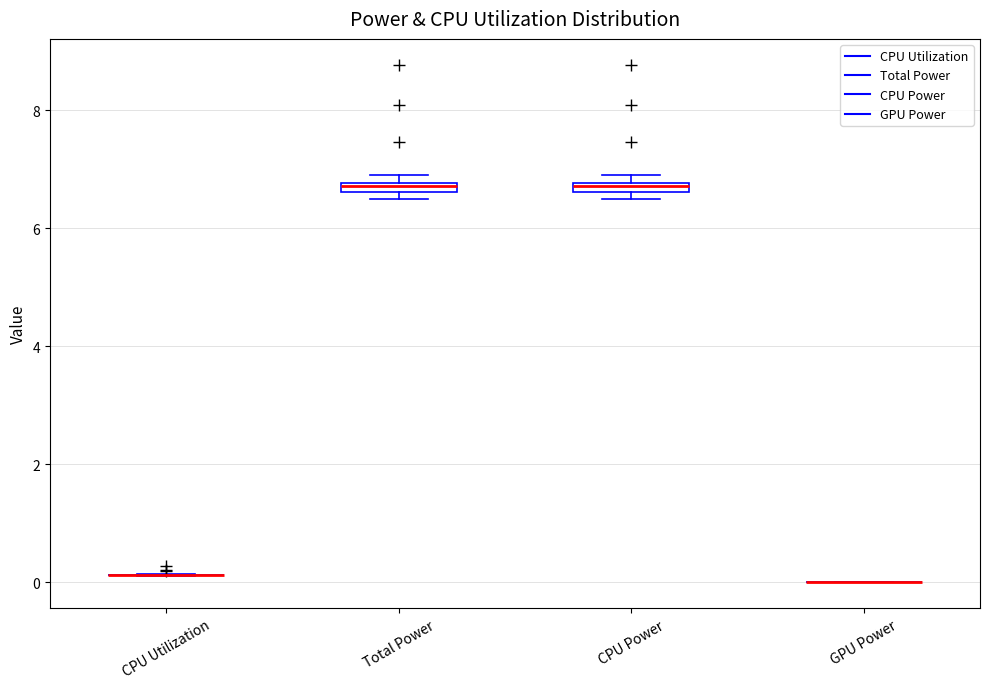

Where is the upper edge of the box for Total Power on the y-axis? The values are not printed on the chart, so give them approximately, as read against the axis.

6.8